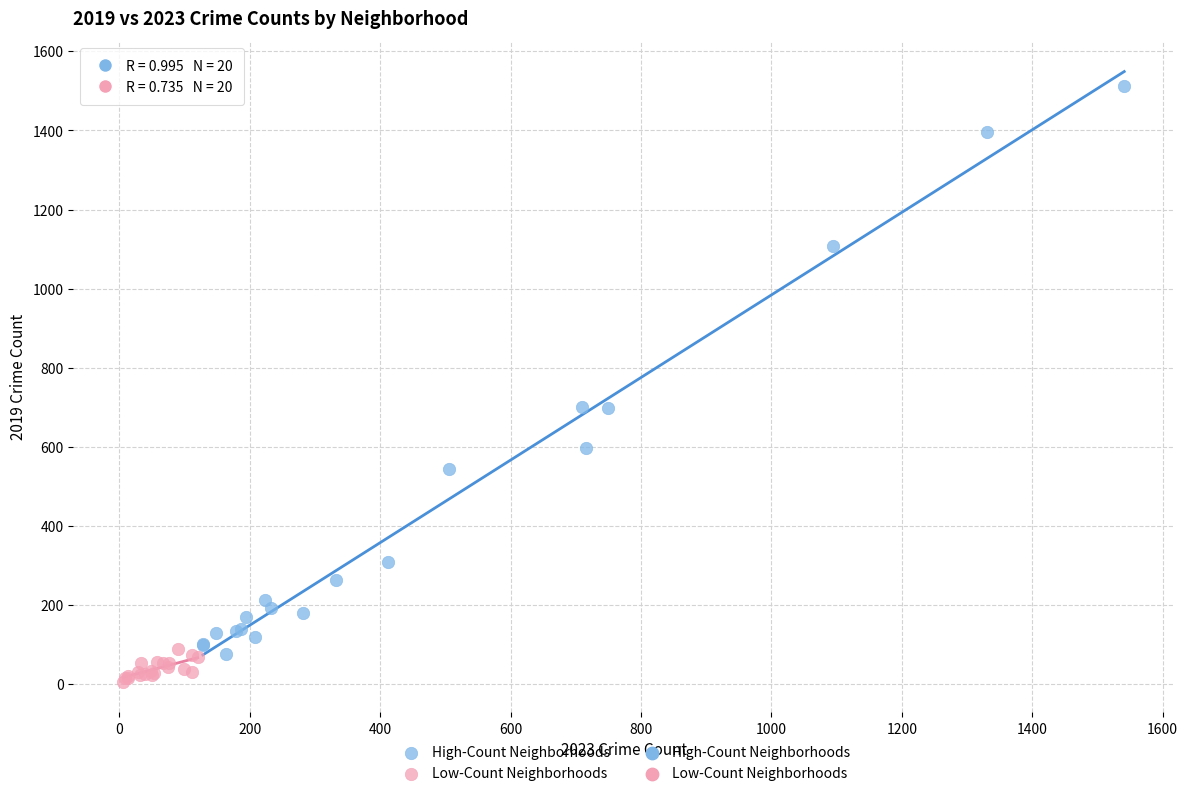

Which series contains the highest Y value?

High-Count Neighborhoods